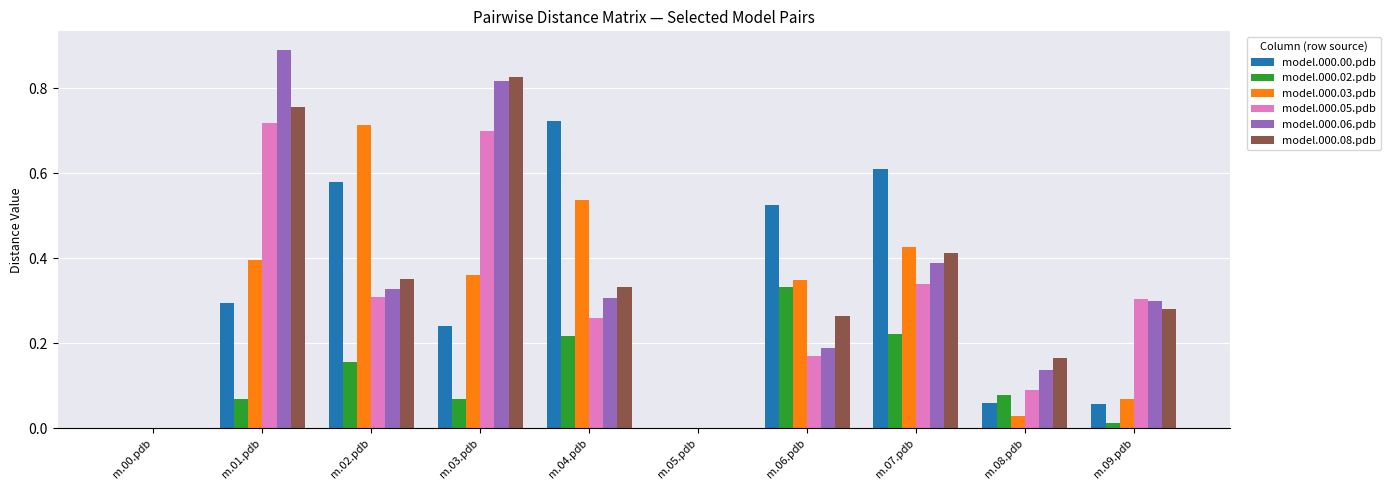

What is the sum of all model.000.06.pdb values?

3.4